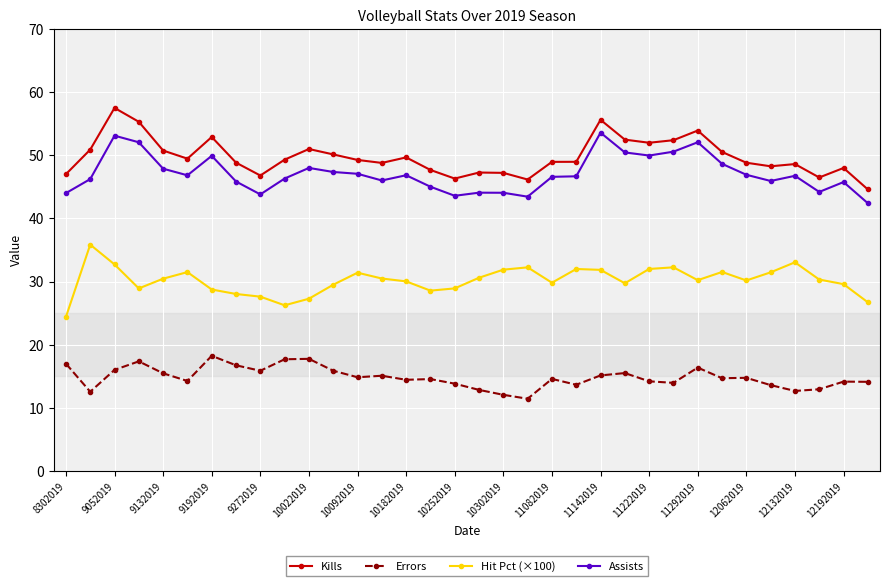

True or false: Assists has more than 1 points higher than both neighbors.

True